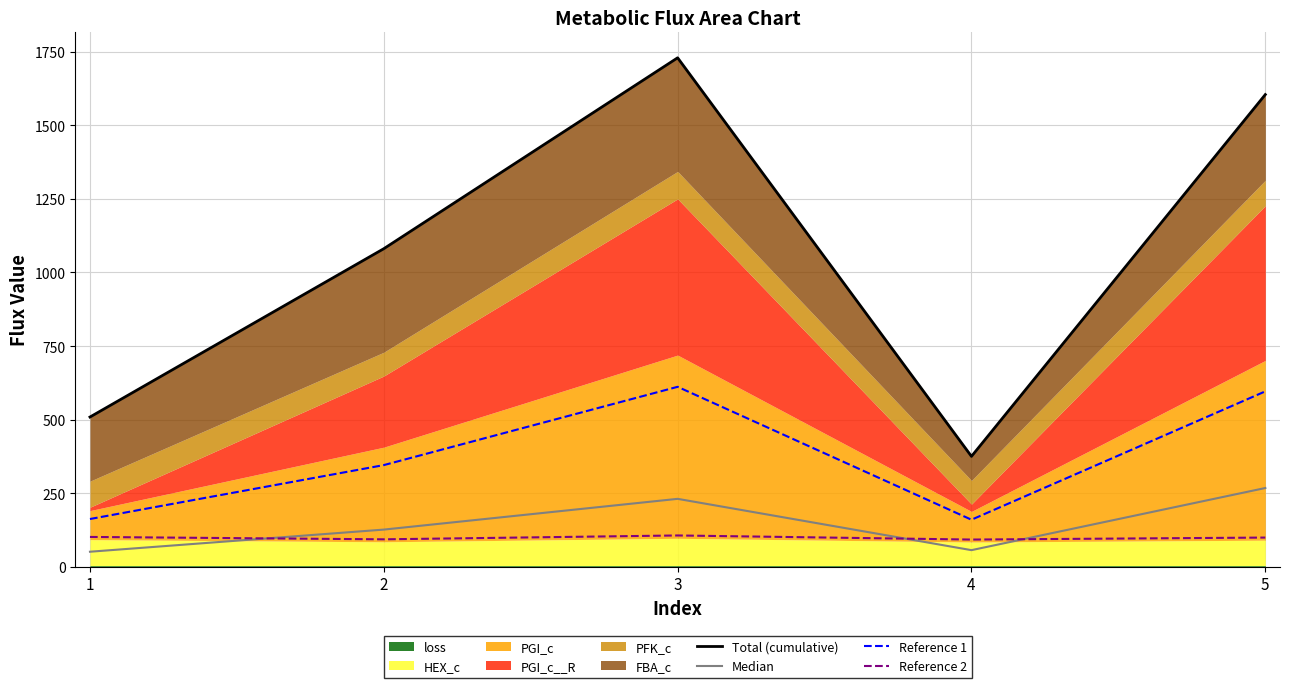

Does the chart have visible grid lines?

Yes